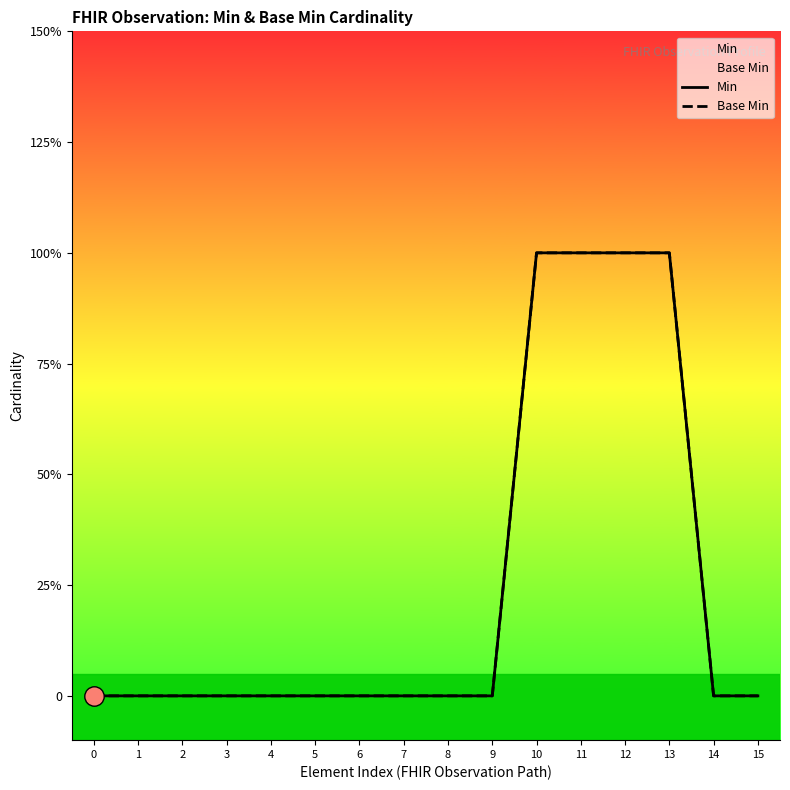

Is it true that Min equals 0 at 12?

False